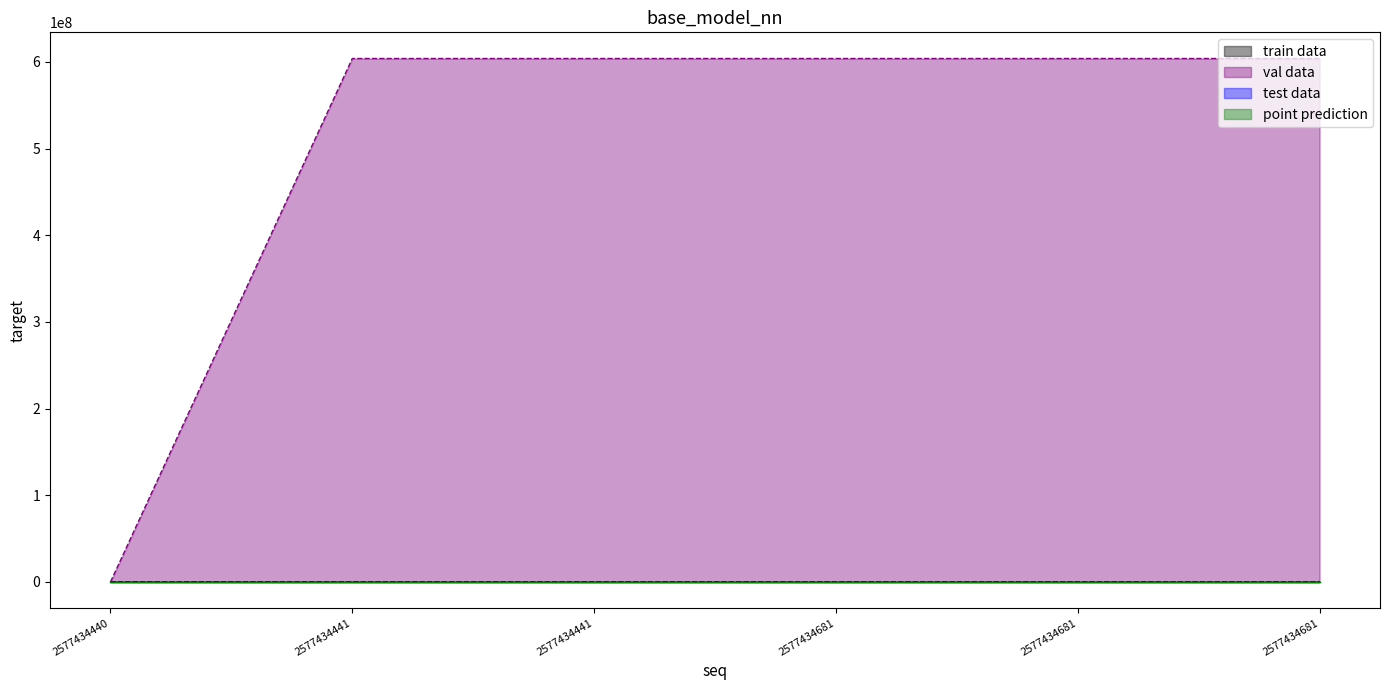

Which series has the widest spread of values?

val data